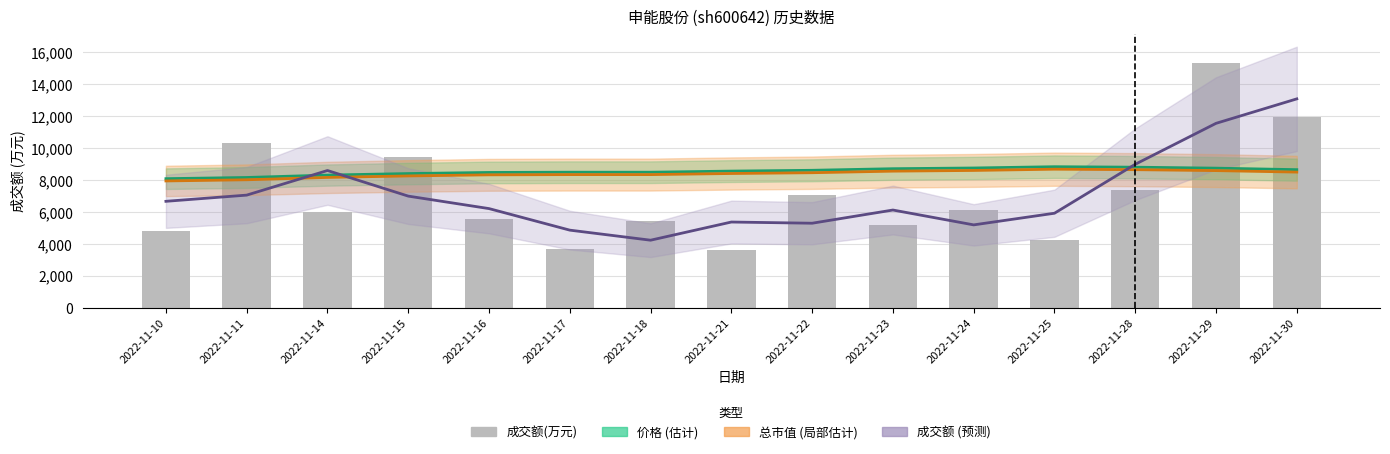

Reading left to right, list all the values displayed in this chart.

价格 (估计): 2022-11-10=8085.0	2022-11-11=8160.0	2022-11-14=8310.0	2022-11-15=8405.0	2022-11-16=8475.0	2022-11-17=8490.0	2022-11-18=8490.0	2022-11-21=8560.0	2022-11-22=8610.0	2022-11-23=8710.0	2022-11-24=8755.0	2022-11-25=8835.0	2022-11-28=8805.0	2022-11-29=8745.0	2022-11-30=8650.0
总市值 (局部估计): 2022-11-10=7942.3	2022-11-11=8015.9	2022-11-14=8163.2	2022-11-15=8256.5	2022-11-16=8325.3	2022-11-17=8340.1	2022-11-18=8340.1	2022-11-21=8408.9	2022-11-22=8458.0	2022-11-23=8556.3	2022-11-24=8600.5	2022-11-25=8679.1	2022-11-28=8649.6	2022-11-29=8590.6	2022-11-30=8497.2
成交额 (预测): 2022-11-10=6665.7	2022-11-11=7053.7	2022-11-14=8596.3	2022-11-15=6991.3	2022-11-16=6209.0	2022-11-17=4858.0	2022-11-18=4227.3	2022-11-21=5366.7	2022-11-22=5291.7	2022-11-23=6119.0	2022-11-24=5188.0	2022-11-25=5918.0	2022-11-28=8987.3	2022-11-29=11554.0	2022-11-30=13088.0
成交额(万元): 2022-11-10=4828.0	2022-11-11=10341.0	2022-11-14=5992.0	2022-11-15=9456.0	2022-11-16=5526.0	2022-11-17=3645.0	2022-11-18=5403.0	2022-11-21=3634.0	2022-11-22=7063.0	2022-11-23=5178.0	2022-11-24=6116.0	2022-11-25=4270.0	2022-11-28=7368.0	2022-11-29=15324.0	2022-11-30=11970.0